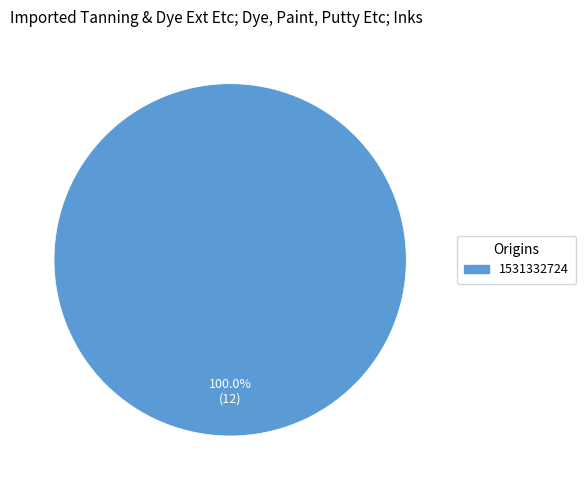

Is there any slice that represents more than half of the pie?

Yes